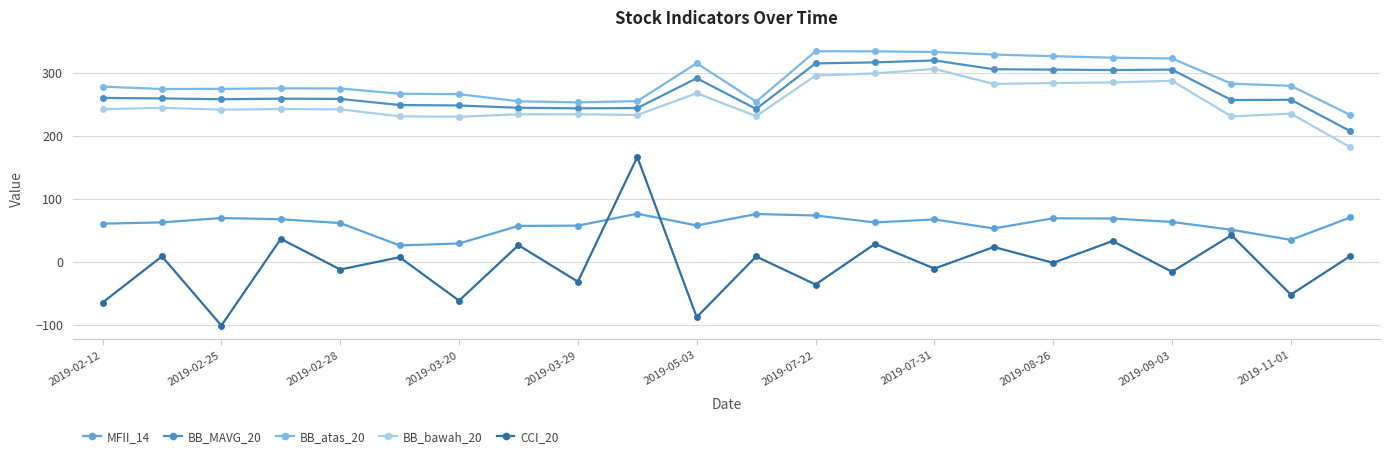

Reading left to right, transcribe all the data shown in this chart.

MFII_14: 60.6	62.6	69.5	67.6	61.5	26.0	29.1	57.0	57.4	76.4	57.7	75.9	73.5	62.5	67.3	52.9	69.2	68.7	63.3	50.9	34.8	70.4
BB_MAVG_20: 260.5	259.7	258.4	259.3	258.9	249.2	248.5	244.8	244.0	244.4	291.8	243.0	315.4	317.0	320.1	306.1	305.5	304.8	305.5	257.1	257.6	207.8
BB_atas_20: 278.5	274.7	274.9	275.8	275.5	267.1	266.4	255.2	253.5	255.4	315.7	254.5	334.7	334.6	333.5	329.5	326.8	324.5	323.2	283.1	279.7	233.4
BB_bawah_20: 242.5	244.7	241.9	242.8	242.3	231.2	230.6	234.4	234.5	233.4	267.9	231.5	296.1	299.4	306.7	282.7	284.2	285.1	287.8	231.1	235.5	182.1
CCI_20: -64.9	8.6	-101.4	36.4	-12.3	7.2	-61.8	26.3	-31.7	166.7	-88.1	8.4	-36.2	28.4	-10.9	23.4	-1.6	32.9	-15.9	42.3	-52.3	9.1